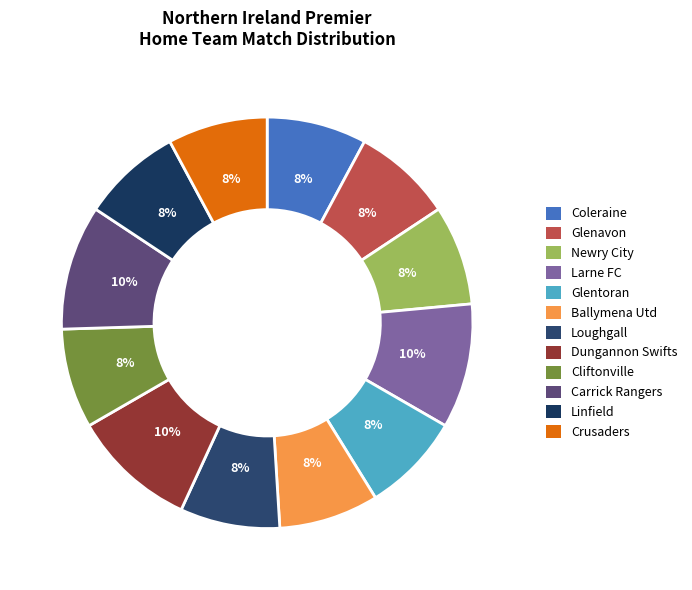

Count the number of slices in the pie.

12